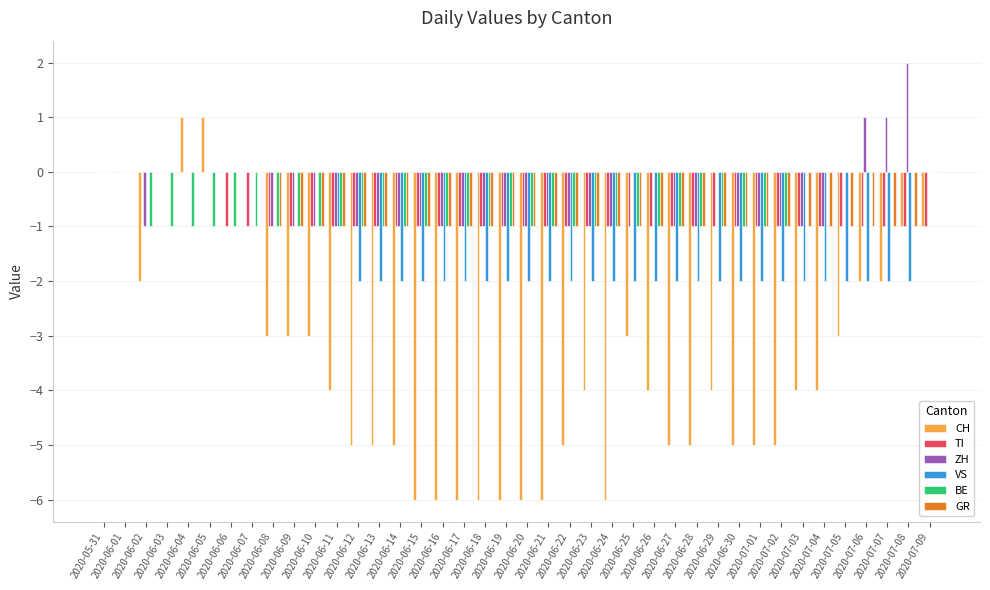

At 2020-07-04, list the series in order from smallest to largest.

CH, VS, TI, ZH, GR, BE